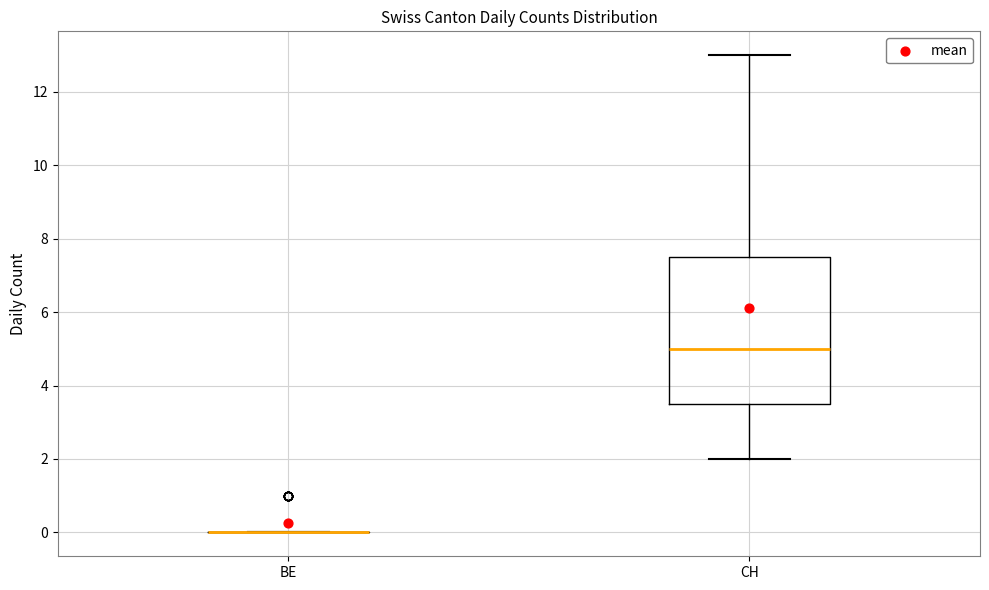

Where does the median line of the box for CH sit on the y-axis? The values are not printed on the chart, so give them approximately, as read against the axis.

5.0